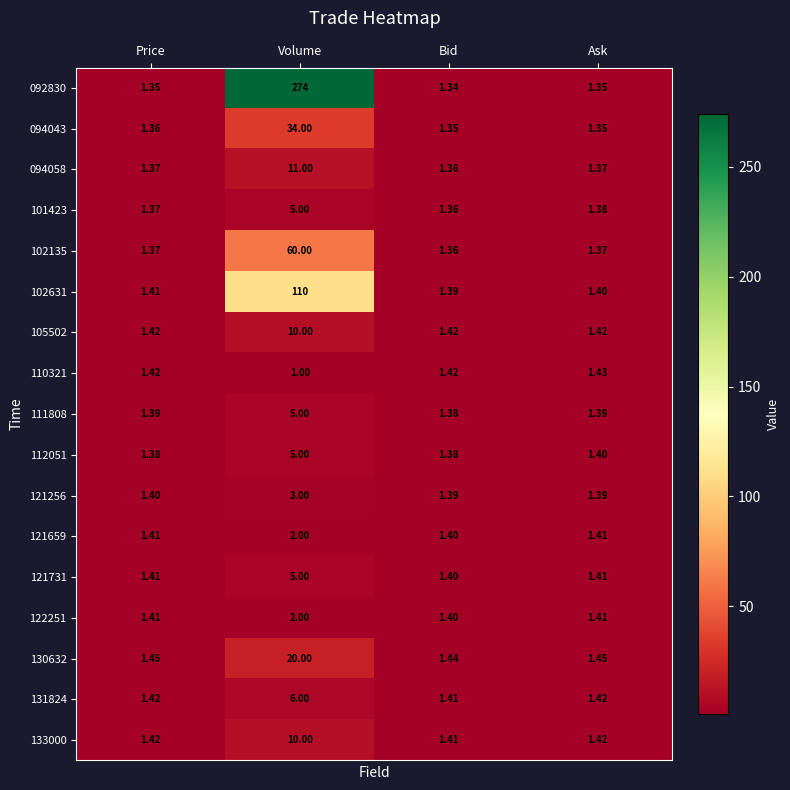

Between Price and Volume, which series saw the biggest shift?

092830